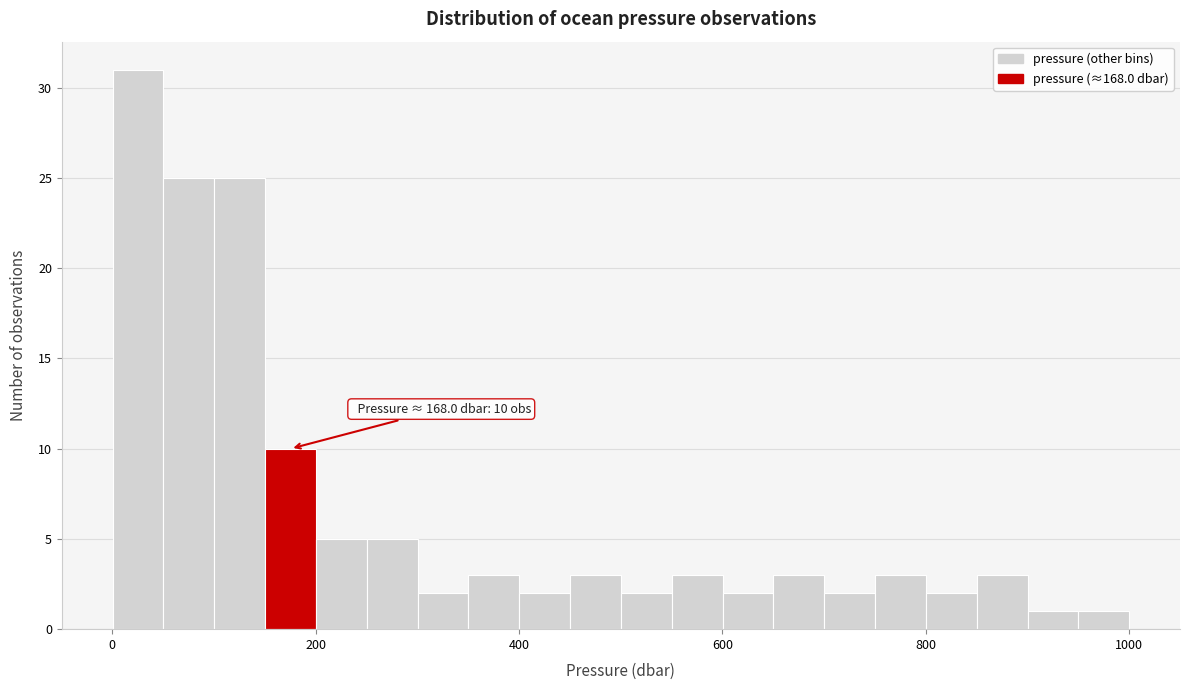

Read against the x-axis, roughly where is the centre of the tallest bar?

20